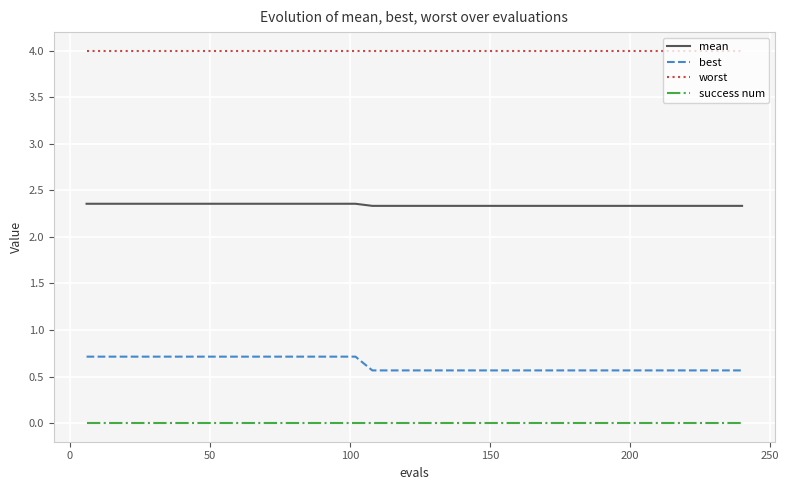

Which series has the largest total across all categories?

worst